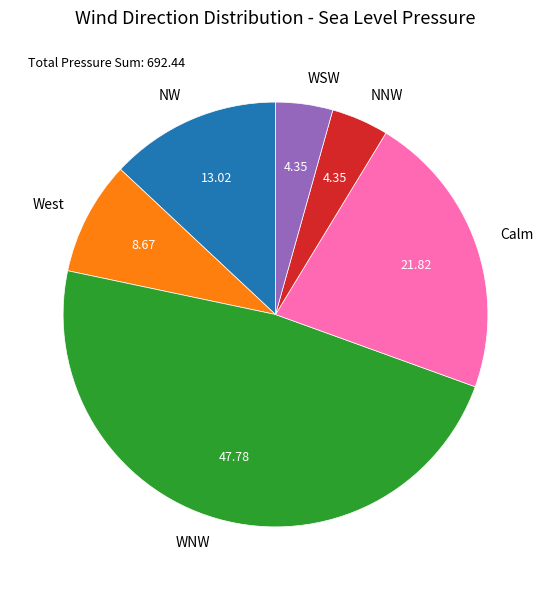

Approximately how many times larger is the value at Calm compared to NNW?

5.0